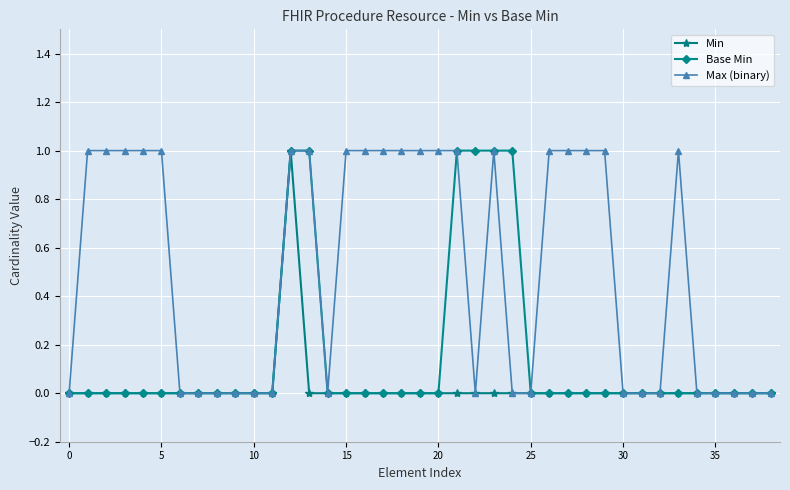

How many lines are shown in the chart?

3